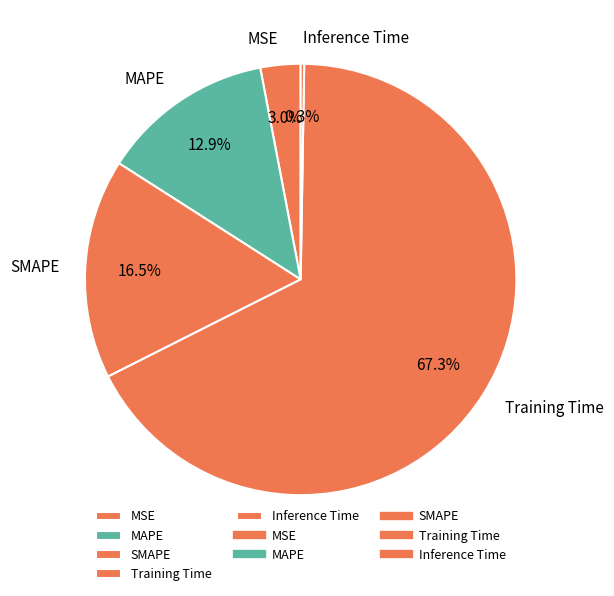

What portion of the pie excludes MSE?

97.0%